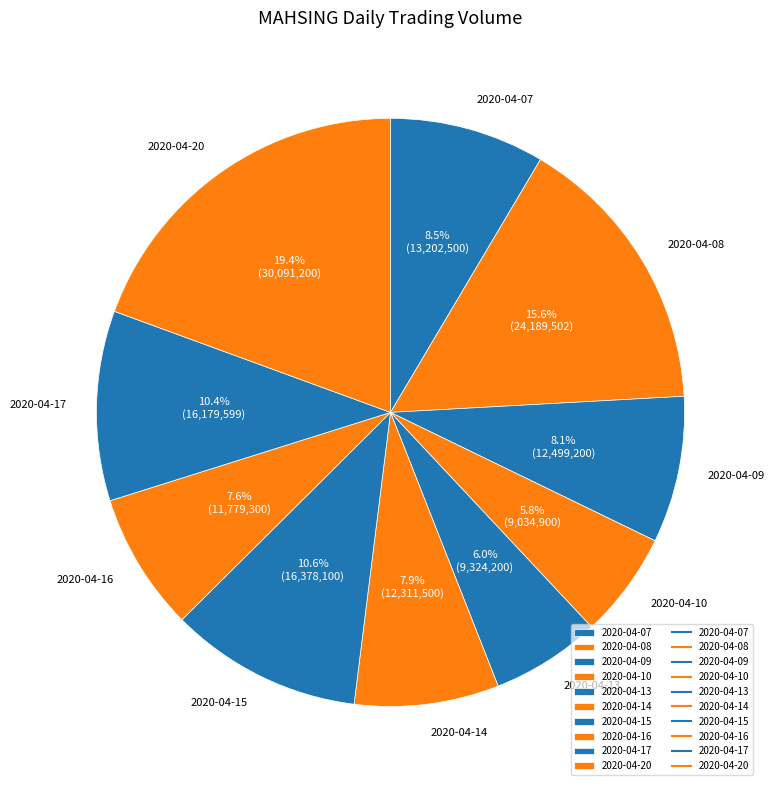

Which category has the biggest portion of the pie?

2020-04-20